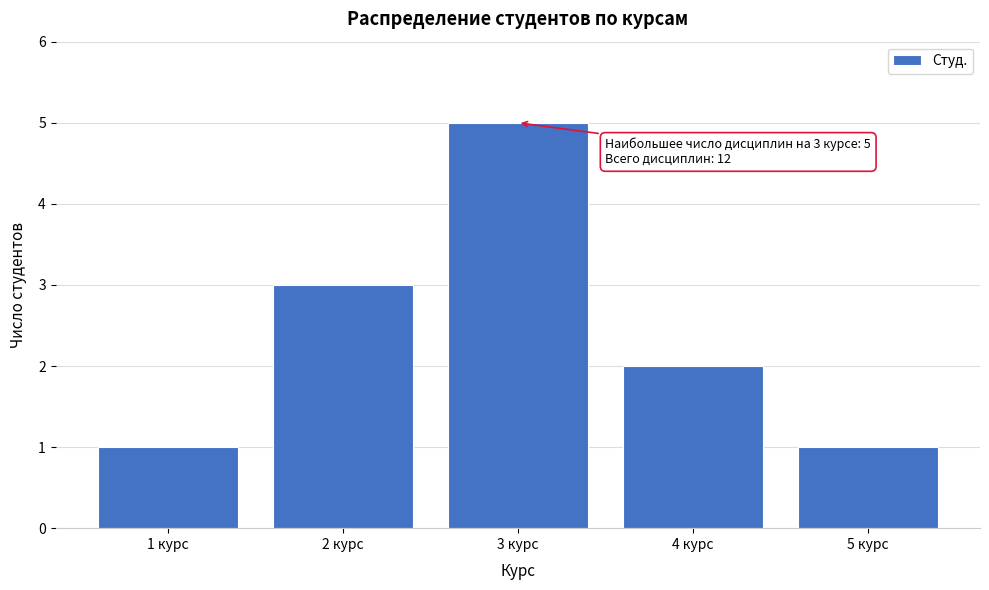

Over which range of the x-axis is the bar tallest?

2.5 to 3.5